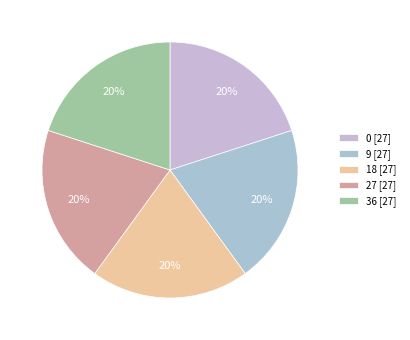

How many slices are in this pie chart?

5